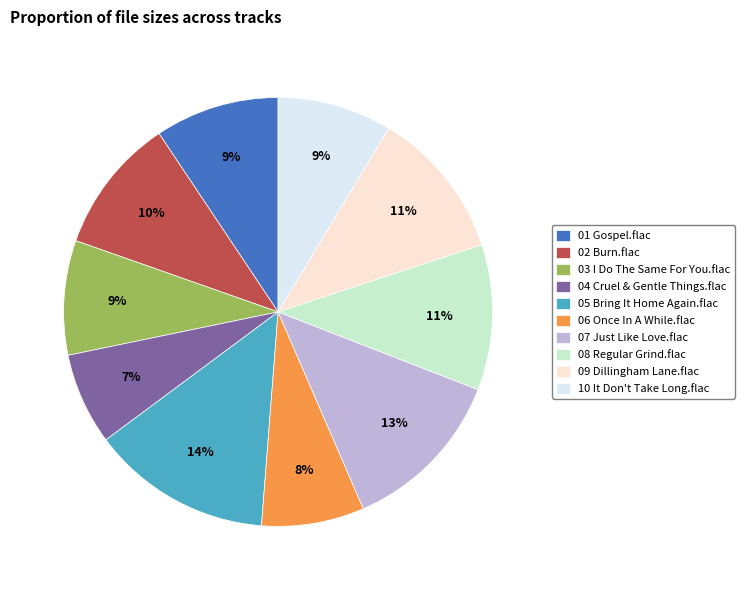

Between 03 I Do The Same For You.flac and 04 Cruel & Gentle Things.flac, which is larger?

03 I Do The Same For You.flac